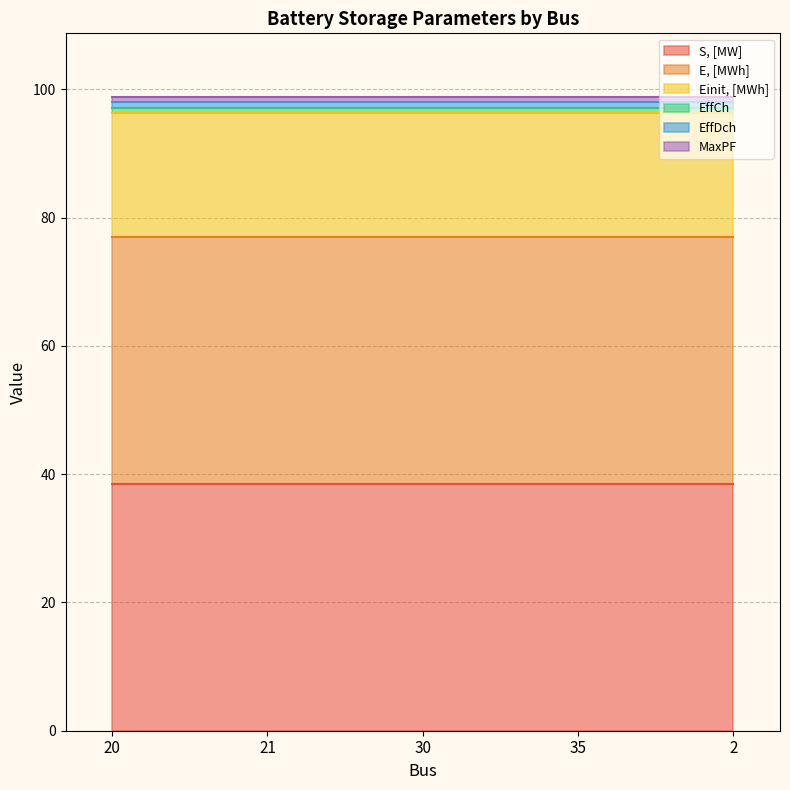

Reading right to left, list all the values displayed in this chart.

S, [MW]: 2=38.5	35=38.5	30=38.5	21=38.5	20=38.5
E, [MWh]: 2=38.5	35=38.5	30=38.5	21=38.5	20=38.5
Einit, [MWh]: 2=19.2	35=19.2	30=19.2	21=19.2	20=19.2
EffCh: 2=0.9	35=0.9	30=0.9	21=0.9	20=0.9
EffDch: 2=0.9	35=0.9	30=0.9	21=0.9	20=0.9
MaxPF: 2=0.8	35=0.8	30=0.8	21=0.8	20=0.8